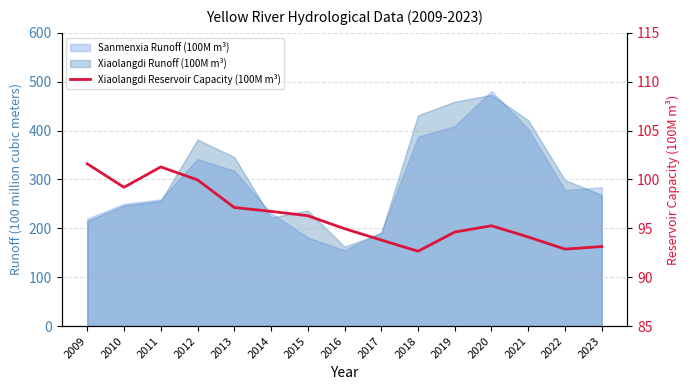

The value at 2016 is 95.0. True or false?

True